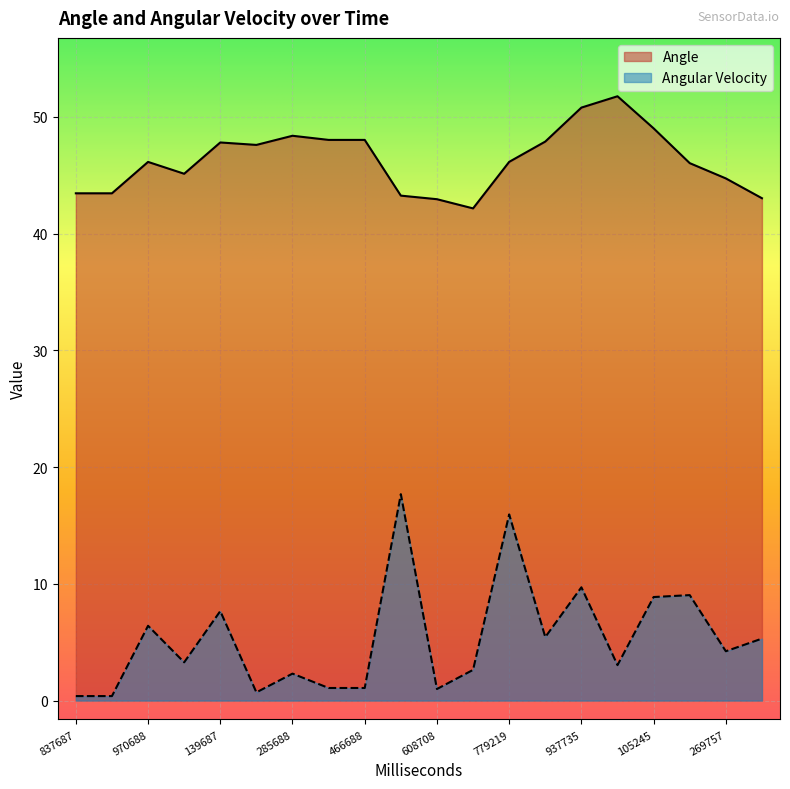

Reading left to right, extract all data points from this chart.

Angle: 43.4	43.4	46.1	45.1	47.8	47.6	48.4	48.0	48.0	43.2	42.9	42.2	46.1	47.9	50.8	51.8	49.0	46.0	44.7	43.0
Angular Velocity: 0.4	0.4	6.4	3.3	7.7	0.7	2.3	1.1	1.1	17.7	1.0	2.6	15.9	5.4	9.7	3.0	8.9	9.0	4.2	5.3